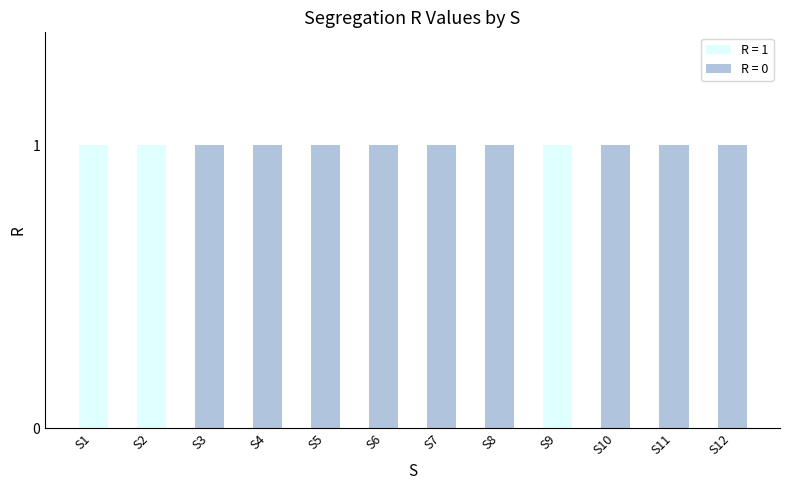

The value of R = 1 at S4 is 0. True or false?

True